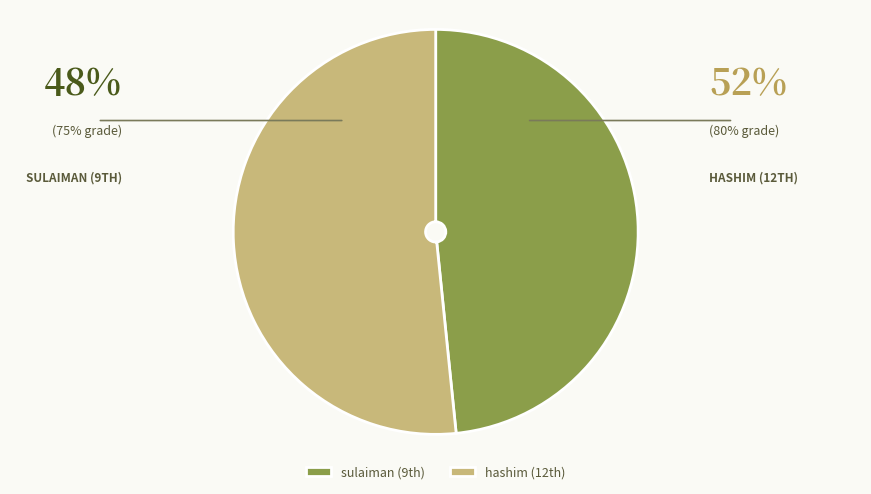

Count the number of slices in the pie.

2